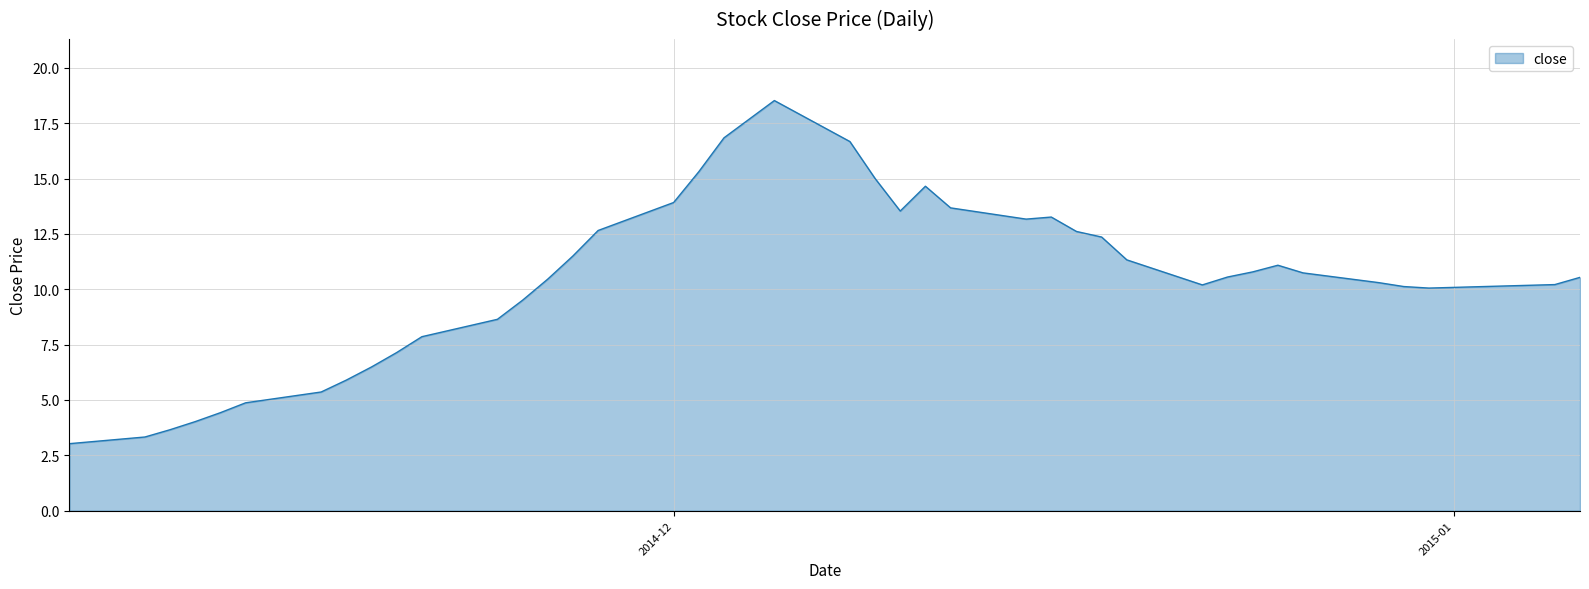

What is the difference between the maximum and minimum values?

15.5